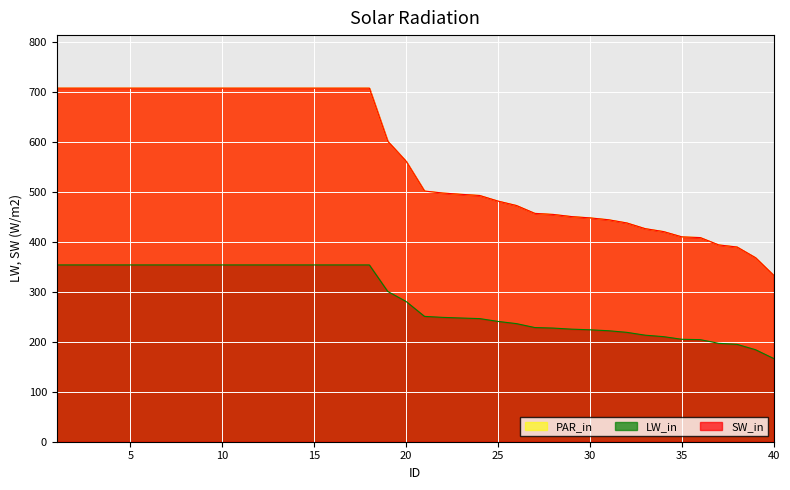

True or false: LW_in and SW_in cross at least once.

False